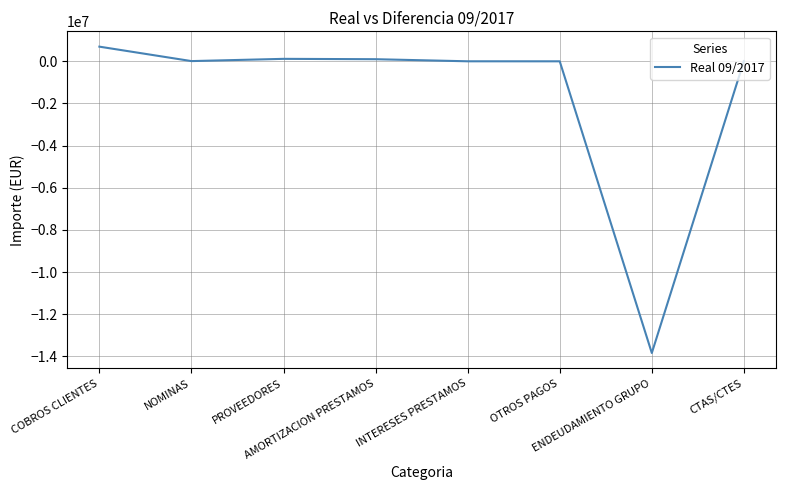

What is the difference between the maximum and minimum values?

14532590.5